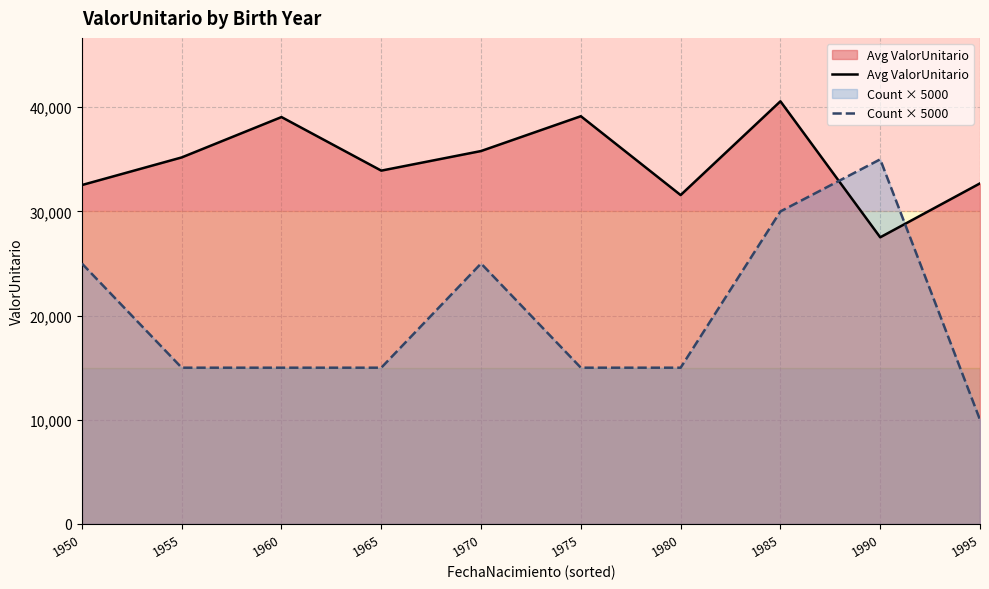

What is the difference between the highest and lowest values at 1955?

20184.2